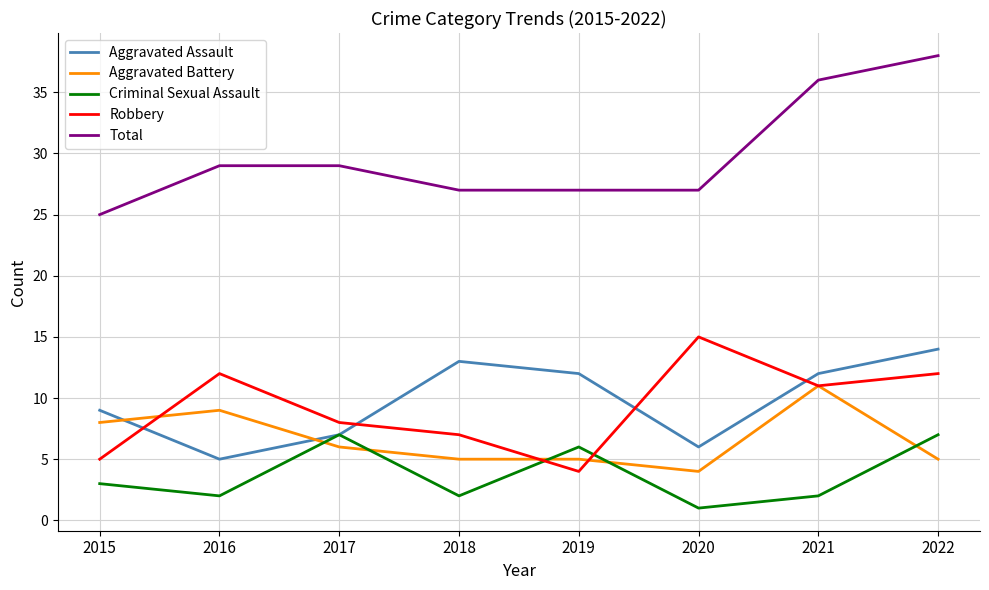

Between 2015 and 2020, which series saw the biggest shift?

Robbery